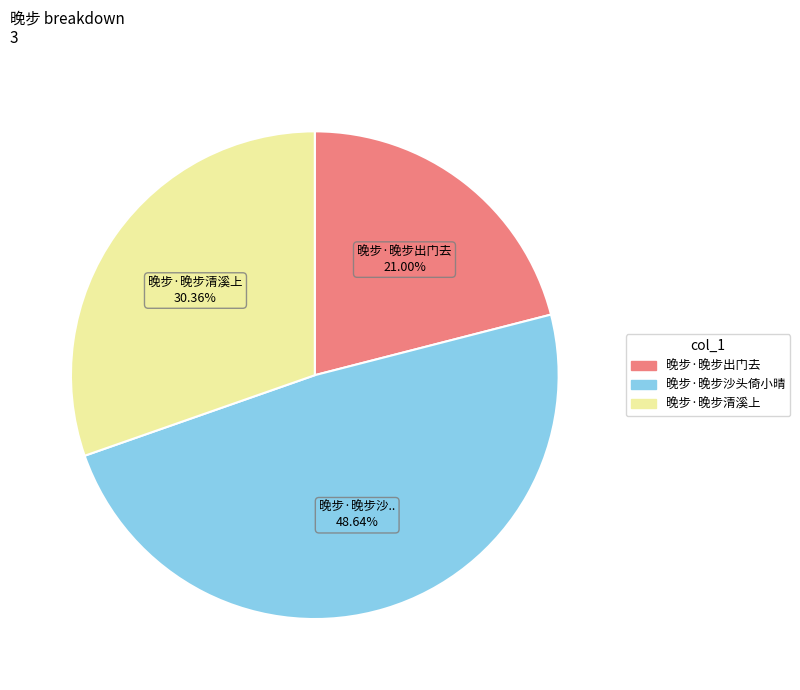

Which slice is the largest?

晚步·晚步沙头倚小晴